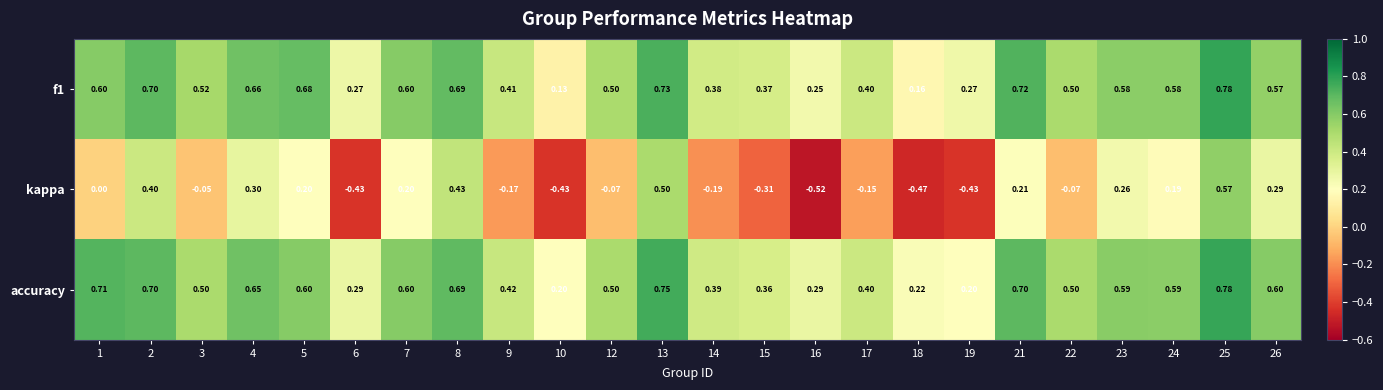

How many data points does each series have?

24